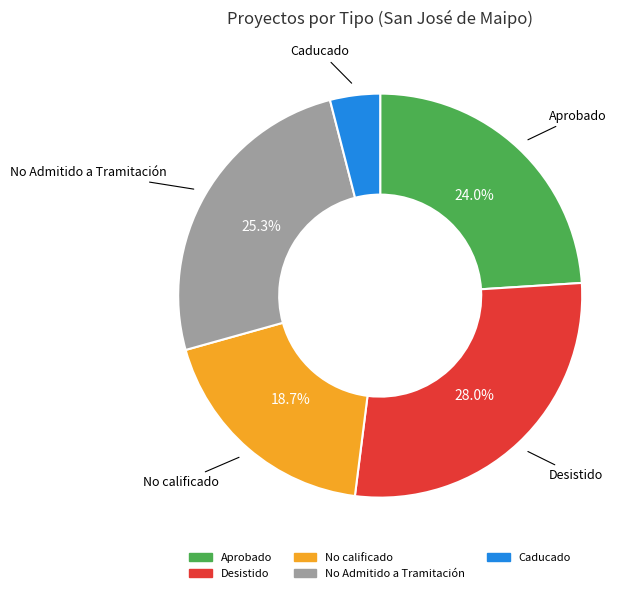

How many segments does this pie chart have?

5